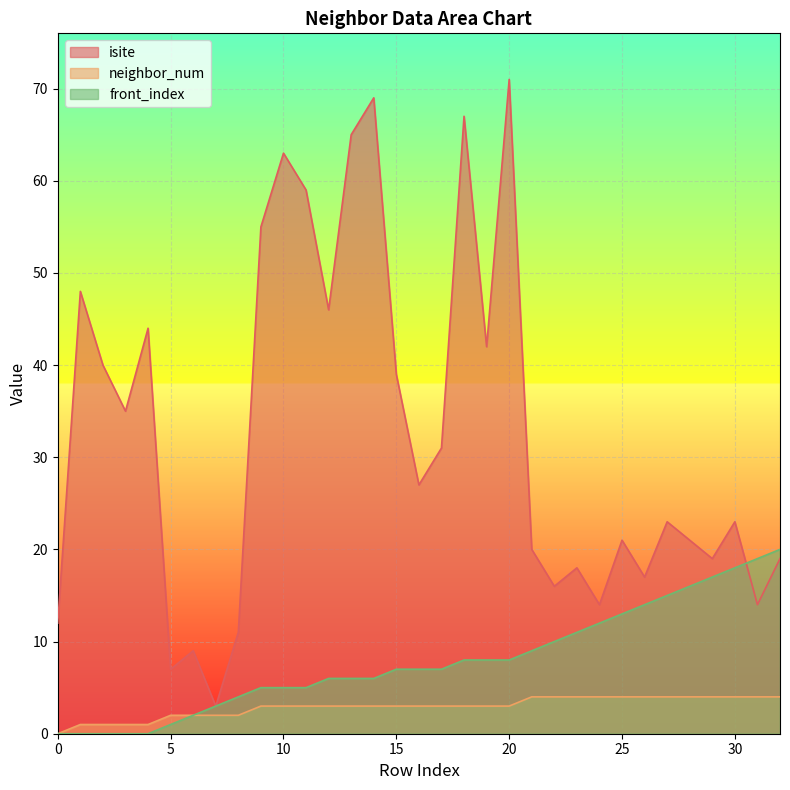

Rank the categories by front_index value from lowest to highest.

0, 1, 2, 3, 4, 5, 6, 7, 8, 9, 10, 11, 12, 13, 14, 15, 16, 17, 18, 19, 20, 21, 22, 23, 24, 25, 26, 27, 28, 29, 30, 31, 32